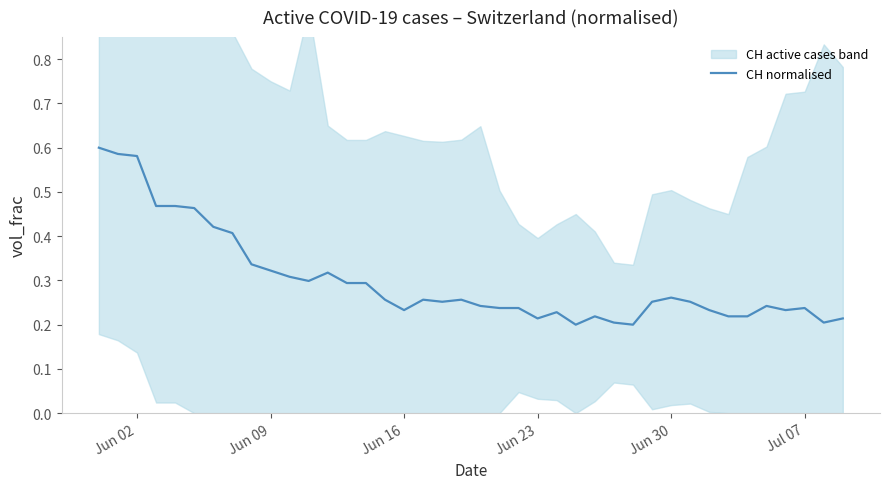

Reading right to left, what are all the values shown in this chart?

0.2	0.2	0.2	0.2	0.2	0.2	0.2	0.2	0.3	0.3	0.3	0.2	0.2	0.2	0.2	0.2	0.2	0.2	0.2	0.2	0.3	0.3	0.3	0.2	0.3	0.3	0.3	0.3	0.3	0.3	0.3	0.3	0.4	0.4	0.5	0.5	0.5	0.6	0.6	0.6